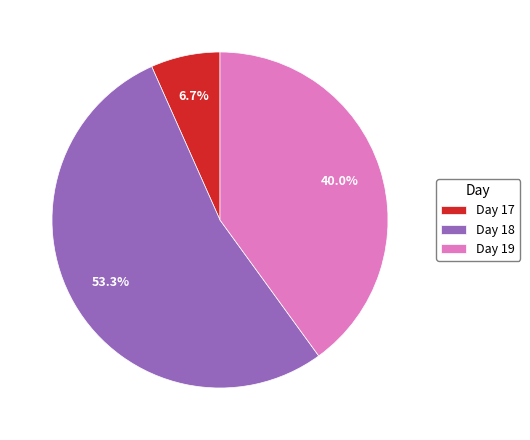

Is there a majority slice in this chart?

Yes